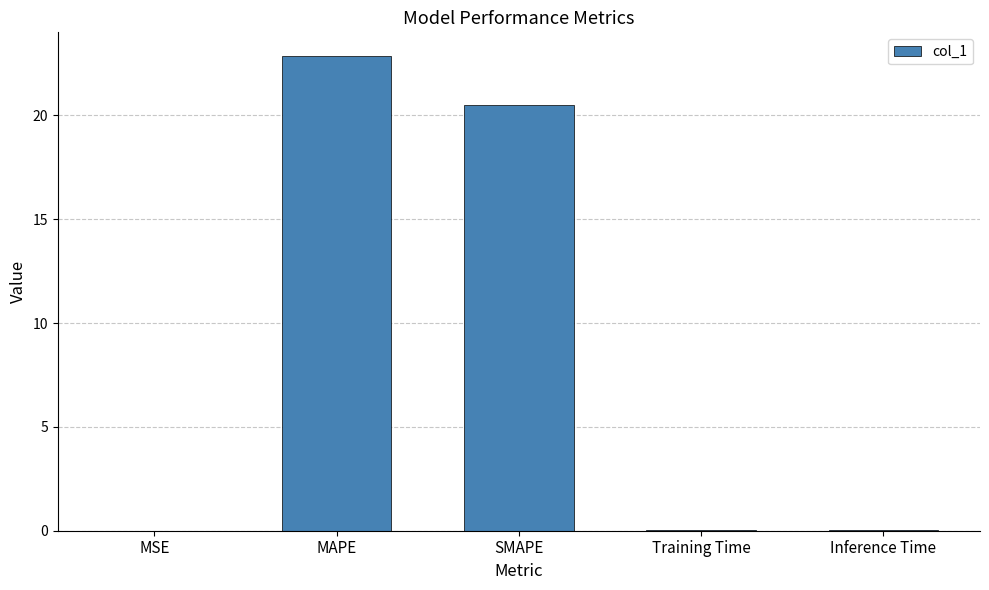

Which category has the highest value across all series?

MAPE